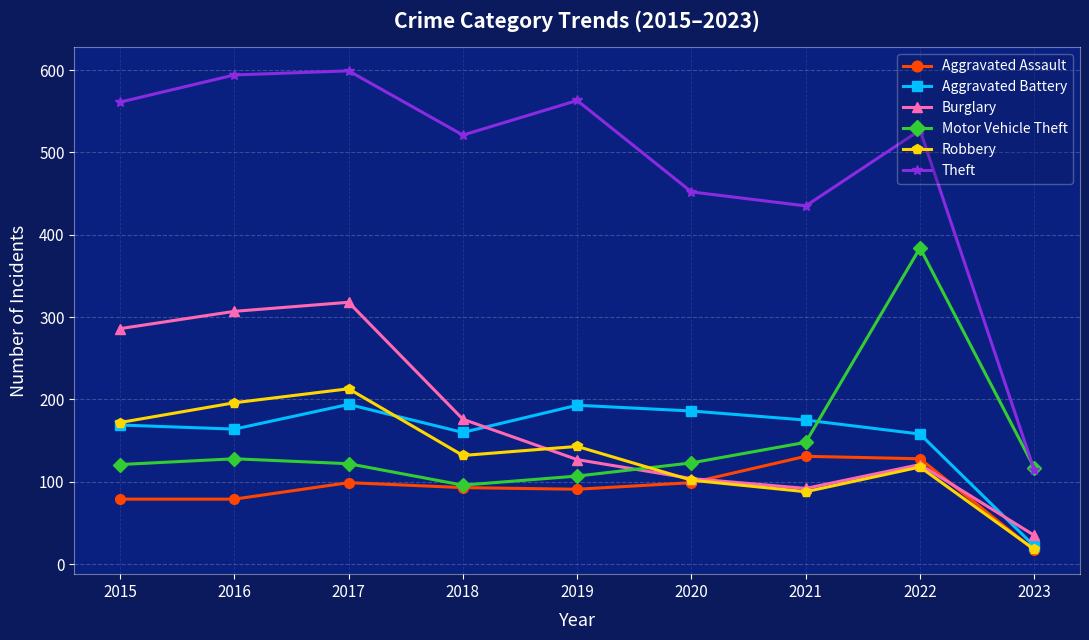

True or false: Aggravated Battery has a value of 169 at 2015.

True